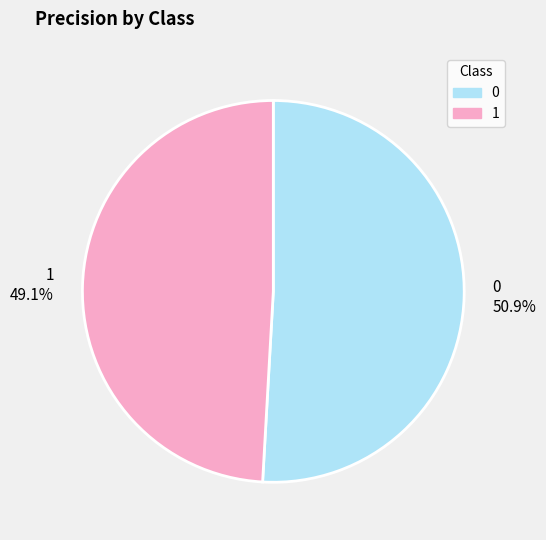

To the nearest percent, what is the combined percentage of 1 and 0?

100%